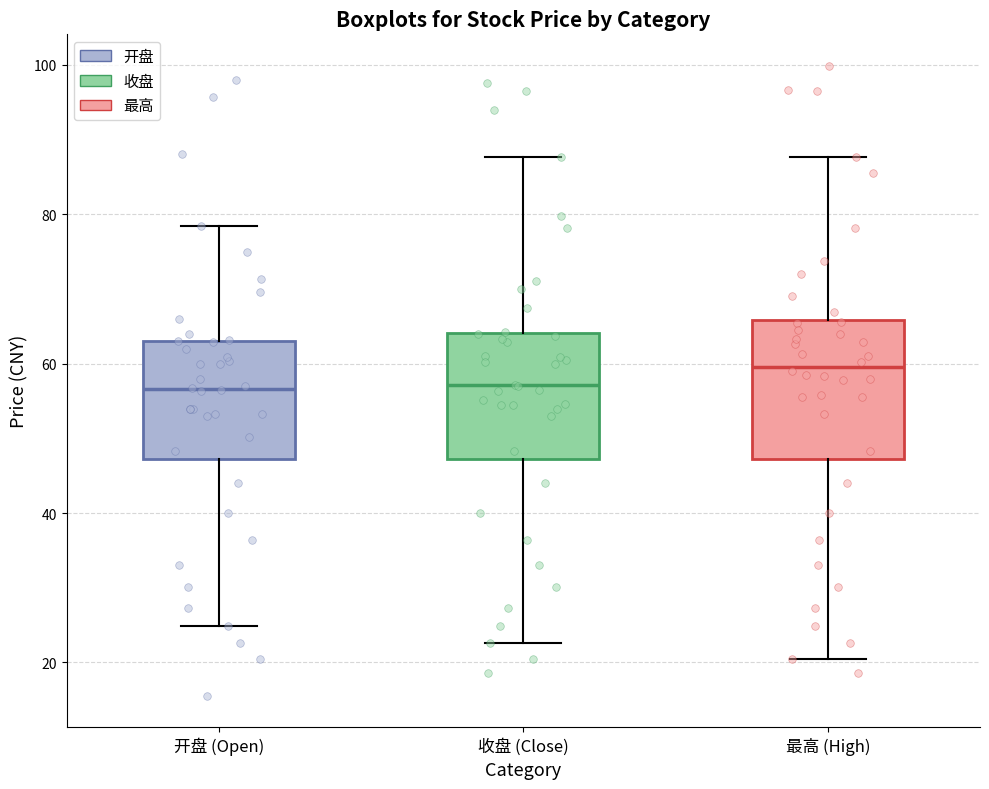

Reading left to right, read every box against the y-axis: the position of its median line, the range the box covers, and the ends of its whiskers. The values are not printed on the chart, so give them approximately, as read against the axis.

开盘 (Open): median 56, box 48 to 64, whiskers 24 to 78
收盘 (Close): median 58, box 48 to 64, whiskers 22 to 88
最高 (High): median 60, box 48 to 66, whiskers 20 to 88